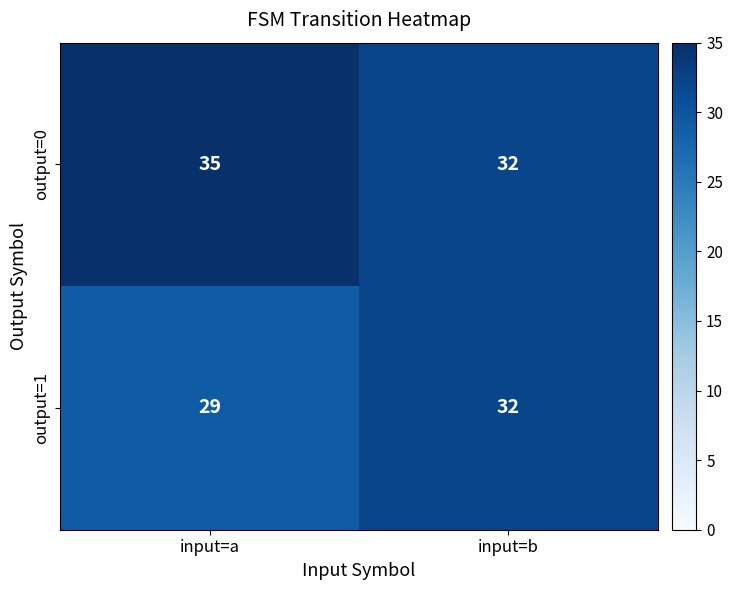

At which category does the chart reach its peak across all series?

input=a